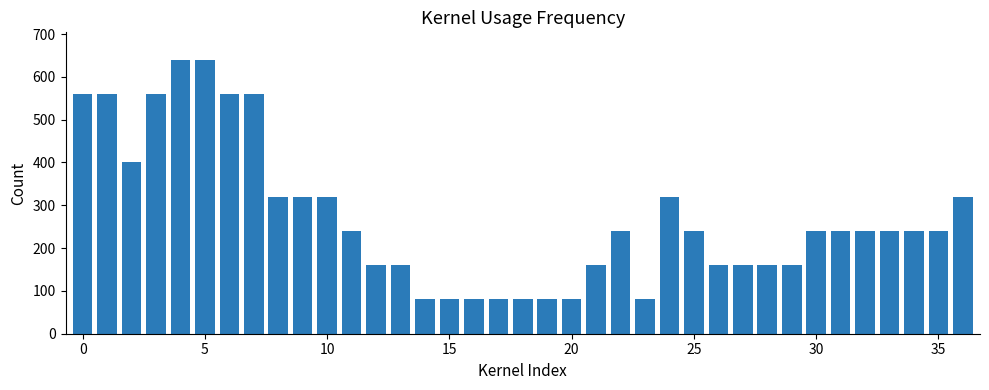

What is the smallest value displayed?

80